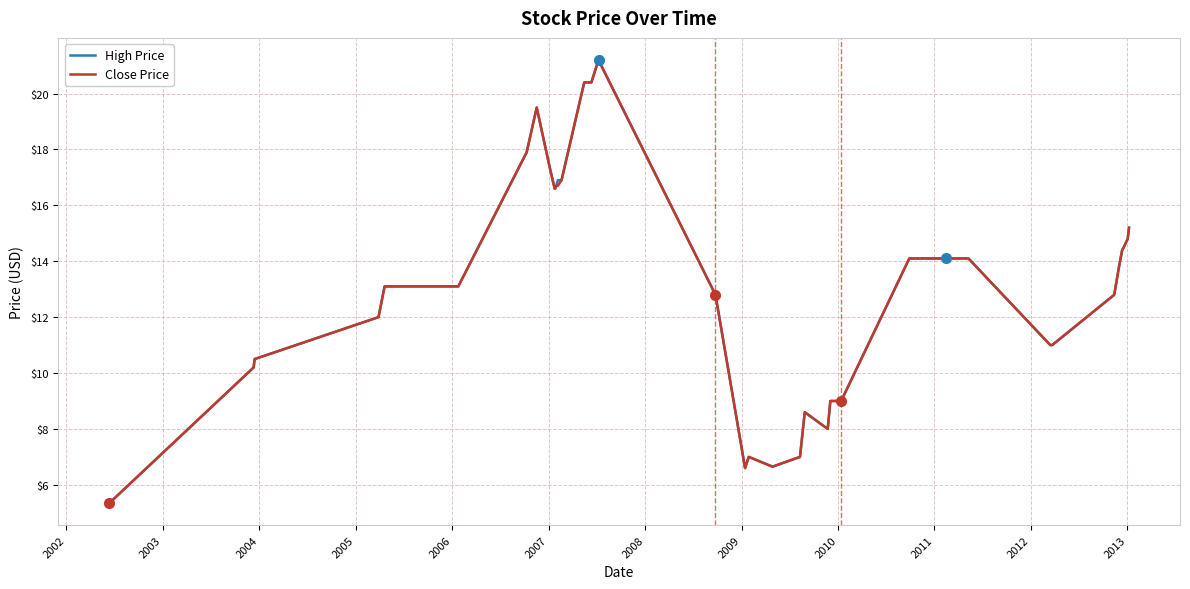

What is the greatest value displayed?

21.2